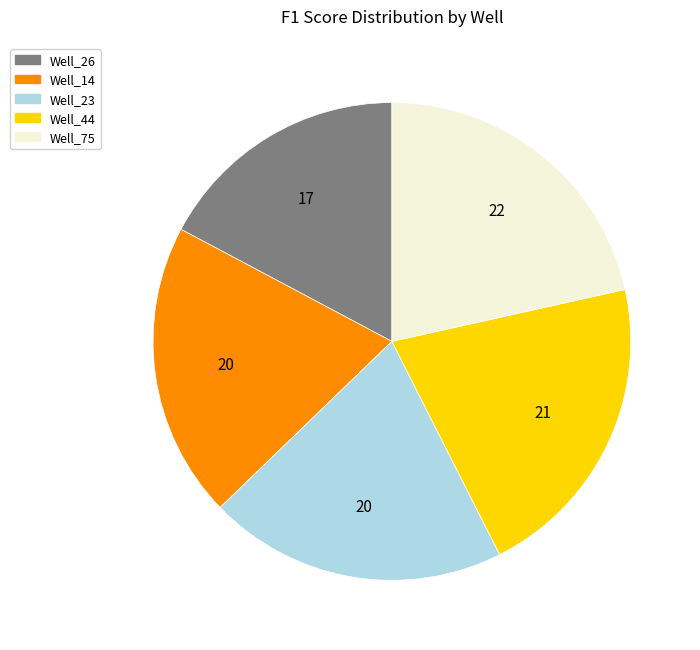

The Well_75 slice represents 22% of the pie. True or false?

True